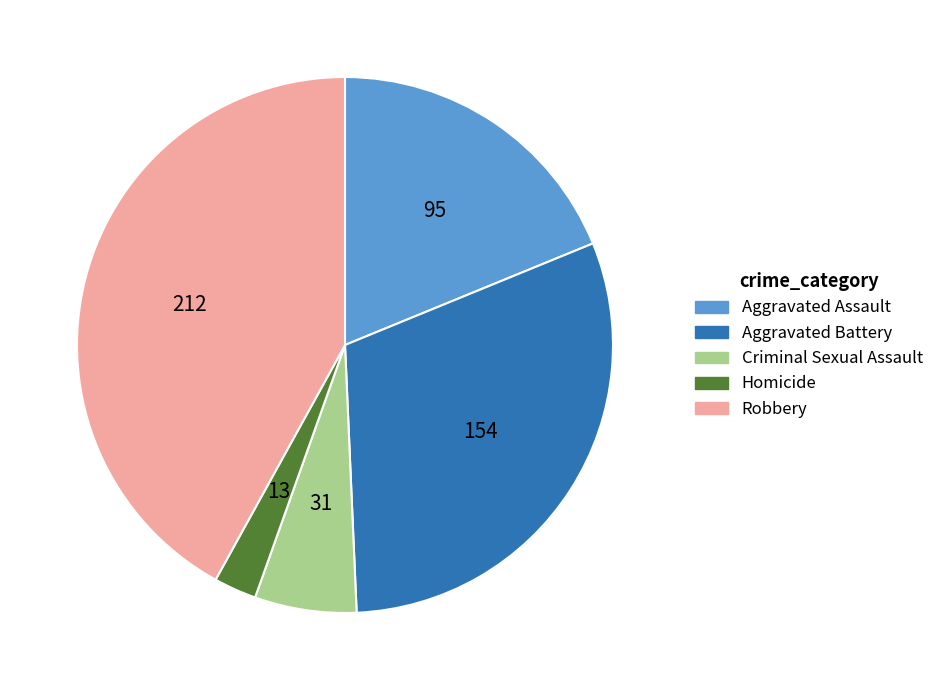

Does any single category account for the majority?

No